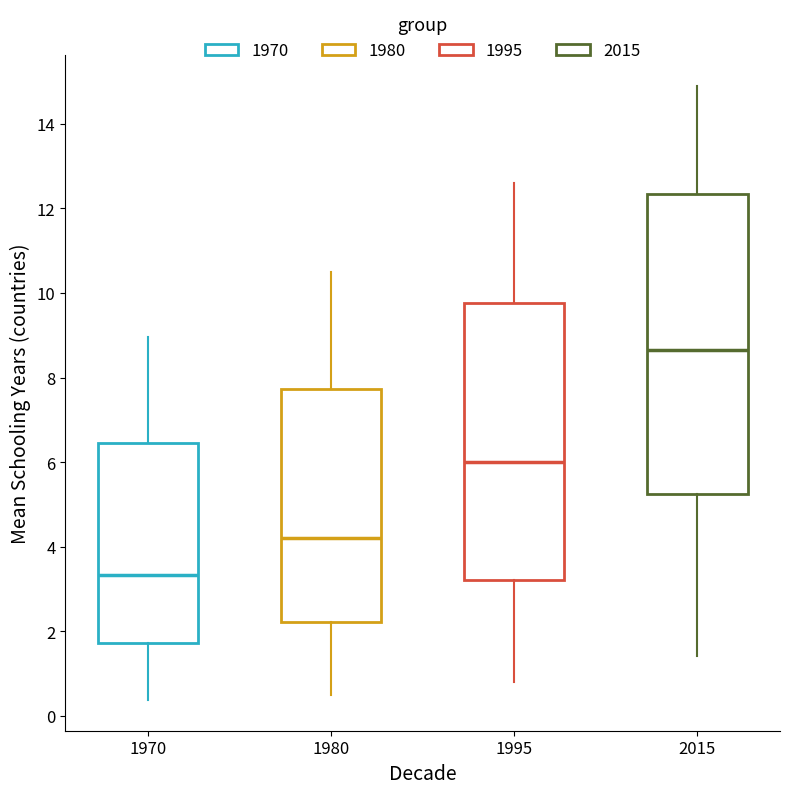

Reading left to right, transcribe this box plot: for each box, give where its median line is, the range the box spans, and where its two whiskers end, as read against the y-axis. The values are not printed on the chart, so give them approximately, as read against the axis.

1970: median 3.4, box 1.8 to 6.4, whiskers 0.4 to 9.0
1980: median 4.2, box 2.2 to 7.8, whiskers 0.6 to 10.6
1995: median 6.0, box 3.2 to 9.8, whiskers 0.8 to 12.6
2015: median 8.6, box 5.2 to 12.4, whiskers 1.4 to 15.0